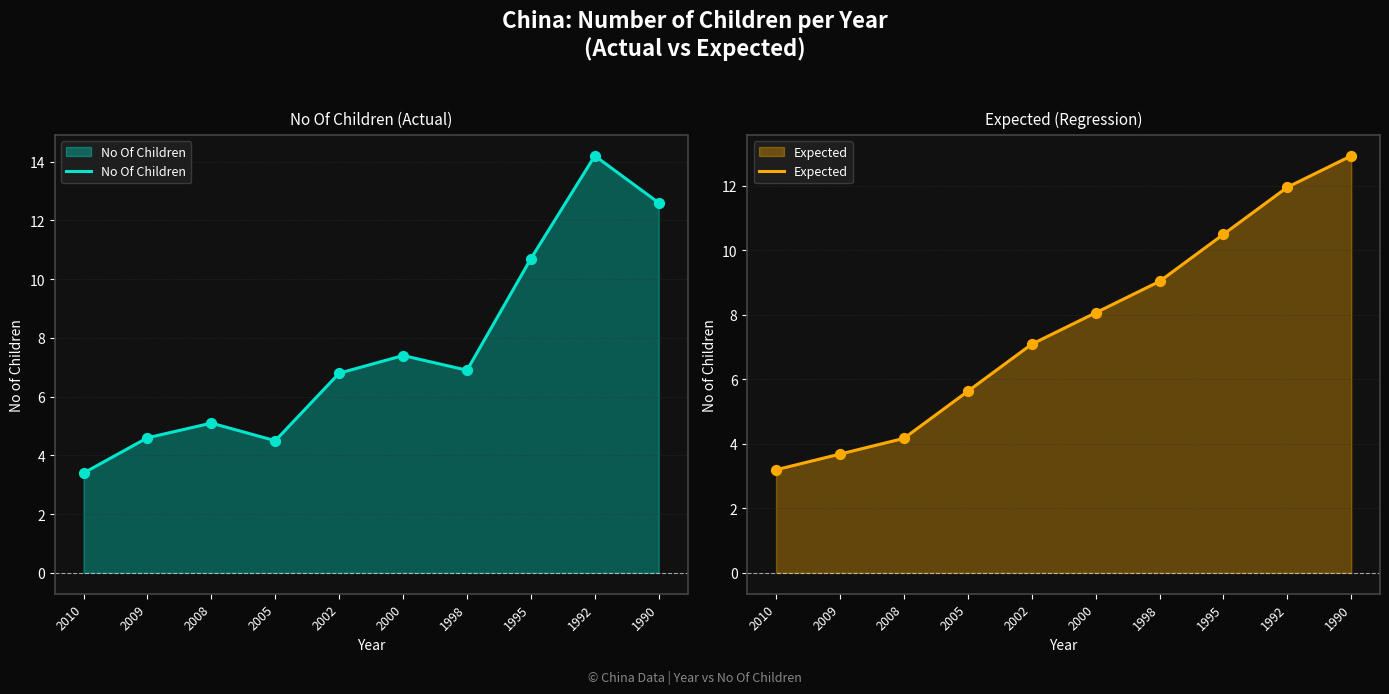

Which series has the largest total across all categories?

Expected